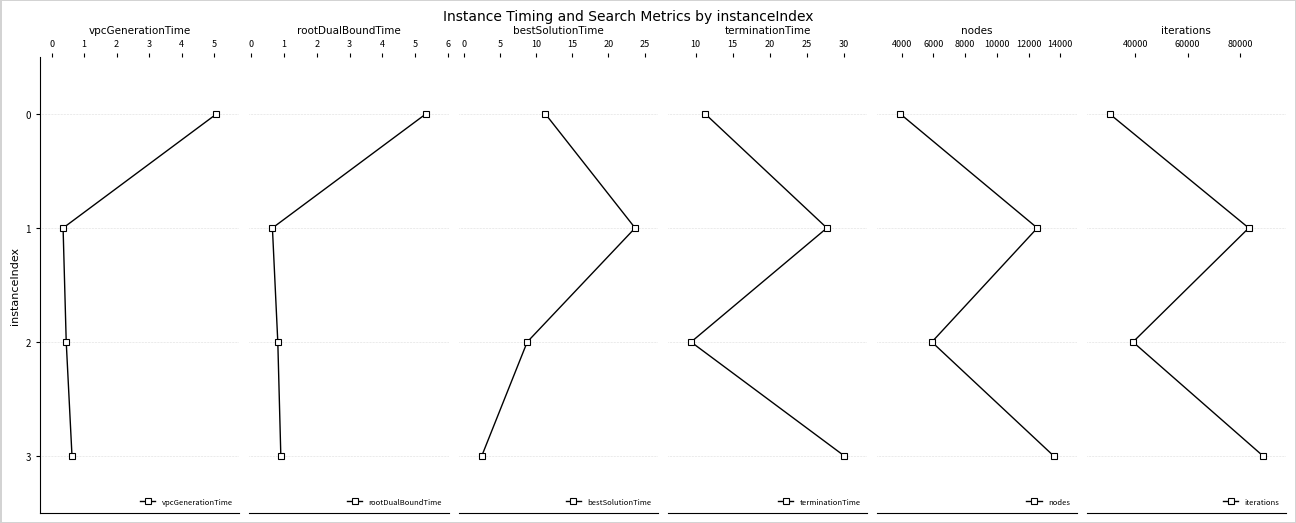

Does the chart display data point markers on the line(s)?

Yes